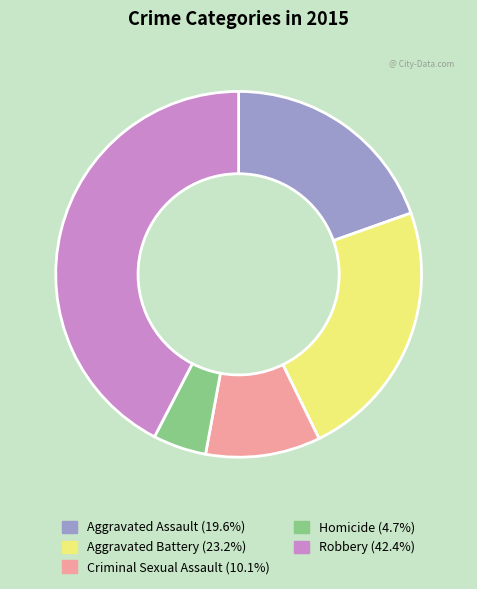

Between Robbery and Homicide, which is larger?

Robbery